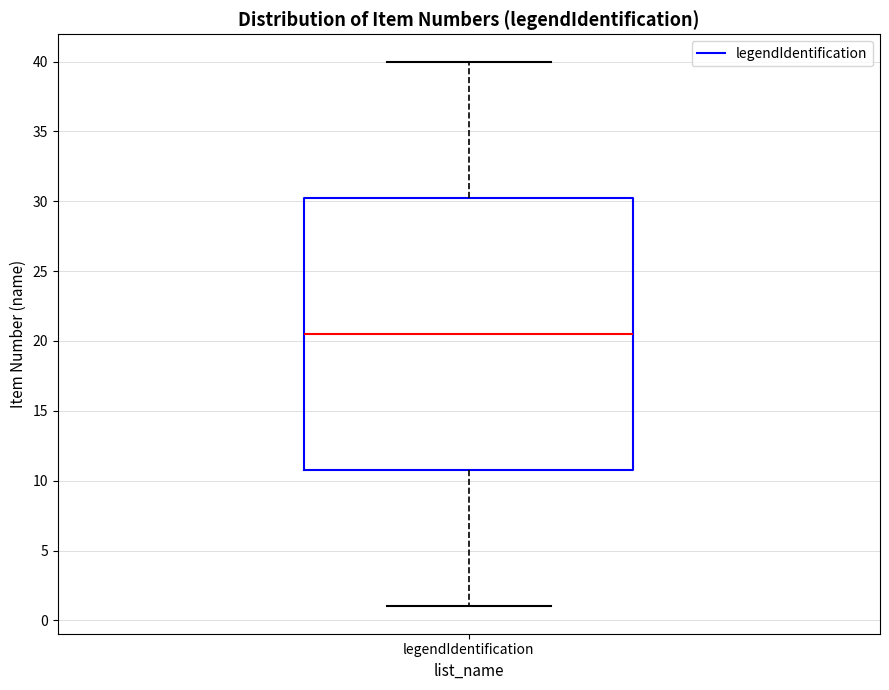

Where does the upper whisker of the box for legendIdentification end on the y-axis? The values are not printed on the chart, so give them approximately, as read against the axis.

40.0